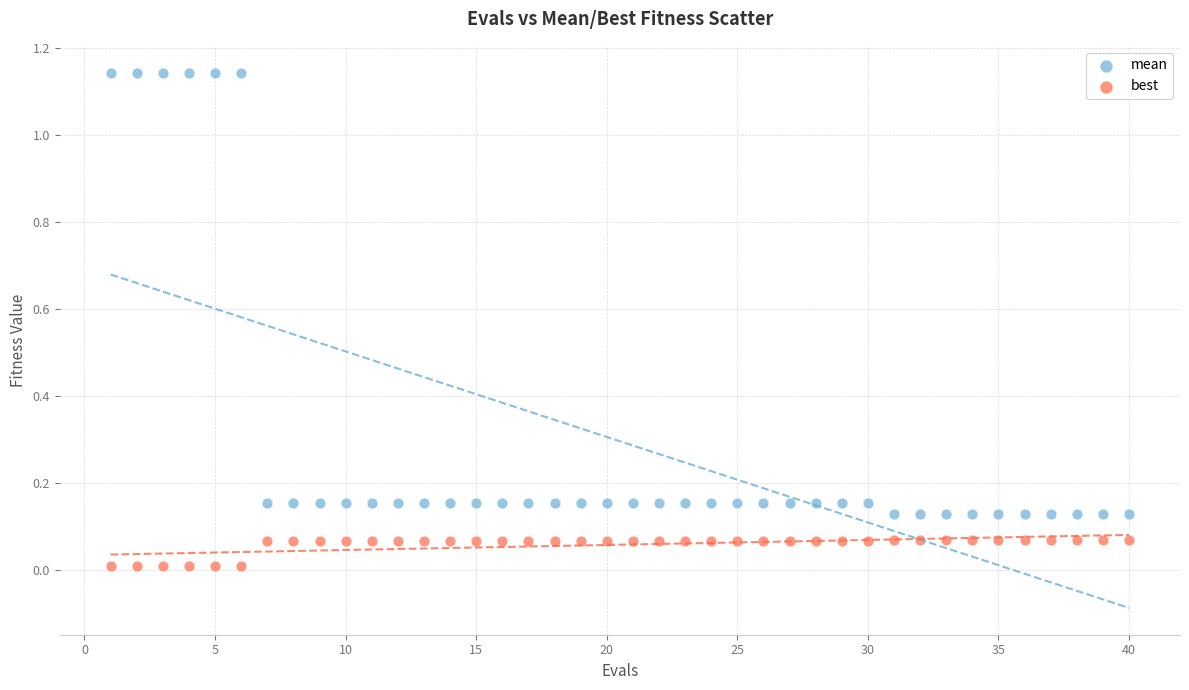

What are all the series names shown in the legend?

mean, best